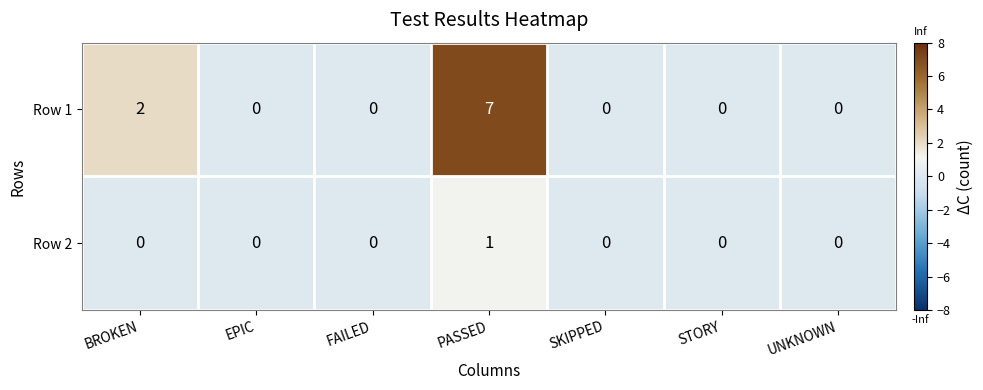

At which category does the chart reach its peak across all series?

PASSED